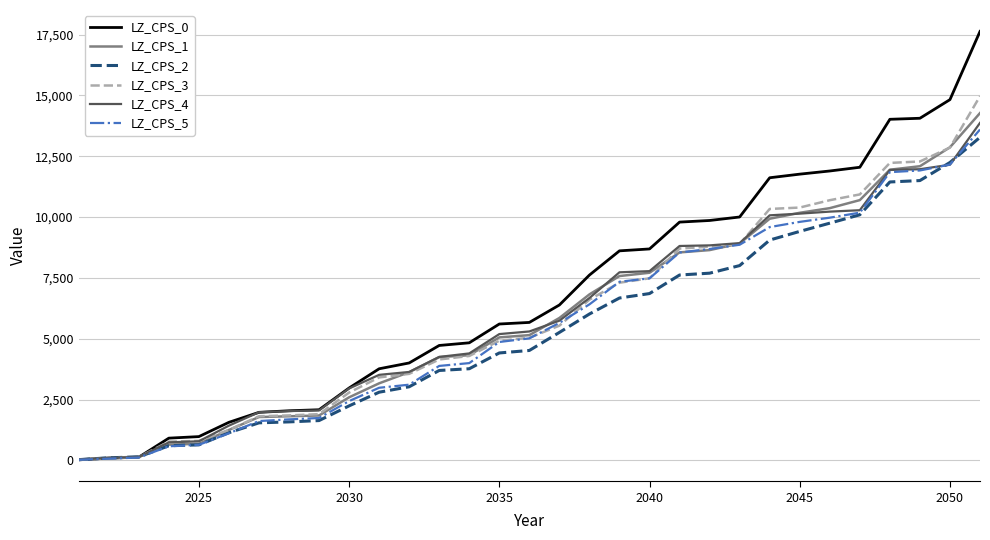

How many distinct data groups are displayed?

6